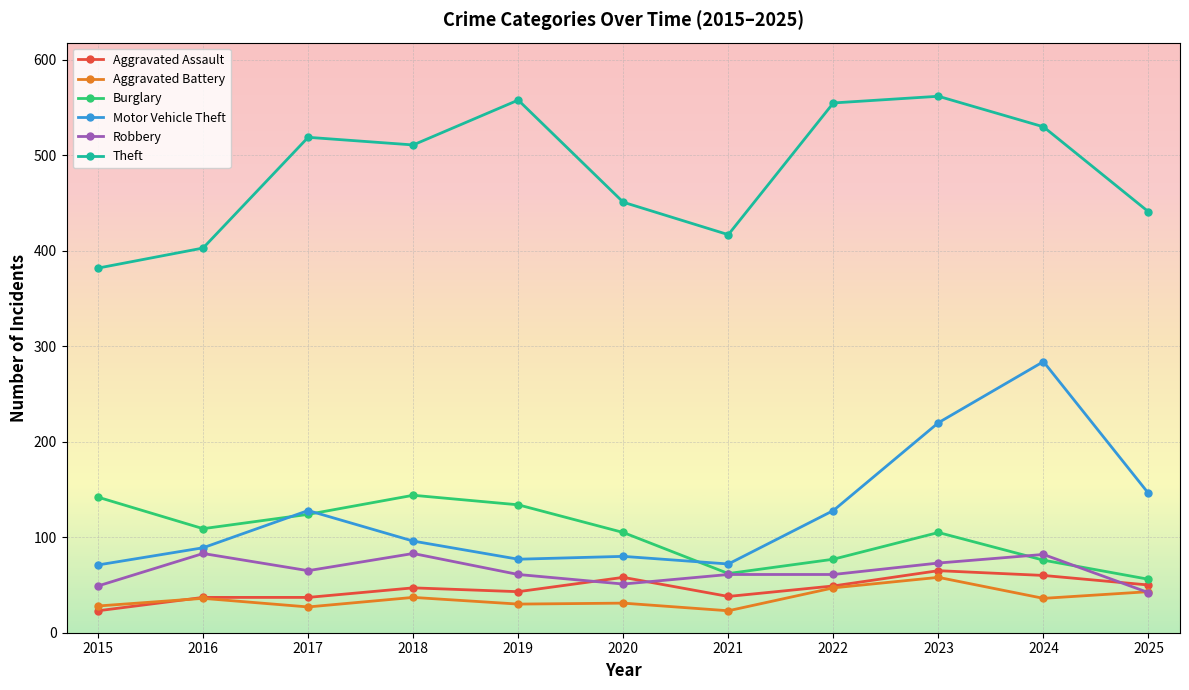

Is this an area chart (filled region under the line)?

No